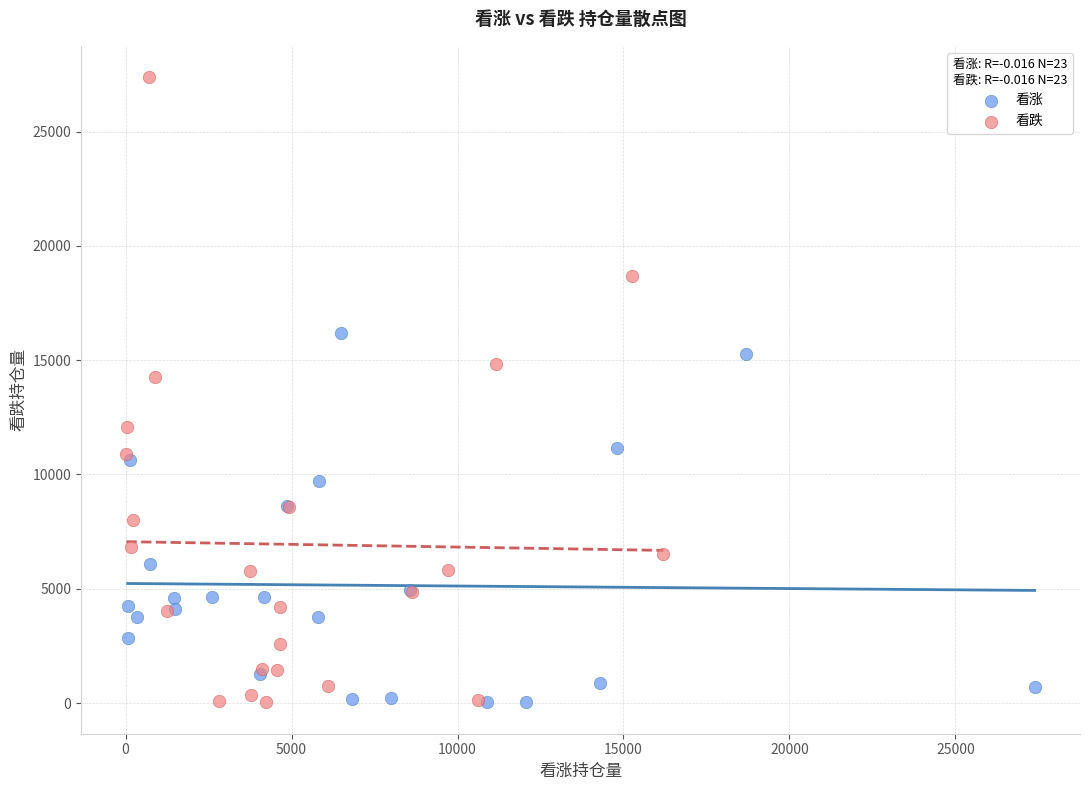

Which series has the largest Y range (max minus min)?

看跌